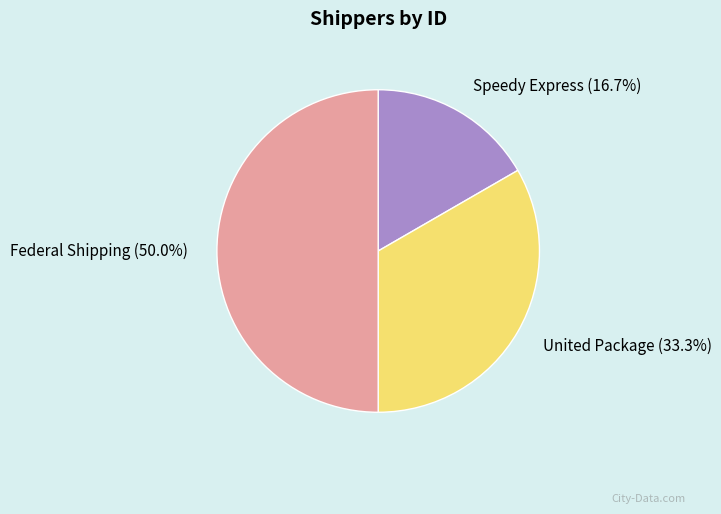

To the nearest percent, what percentage of the pie is United Package?

33%